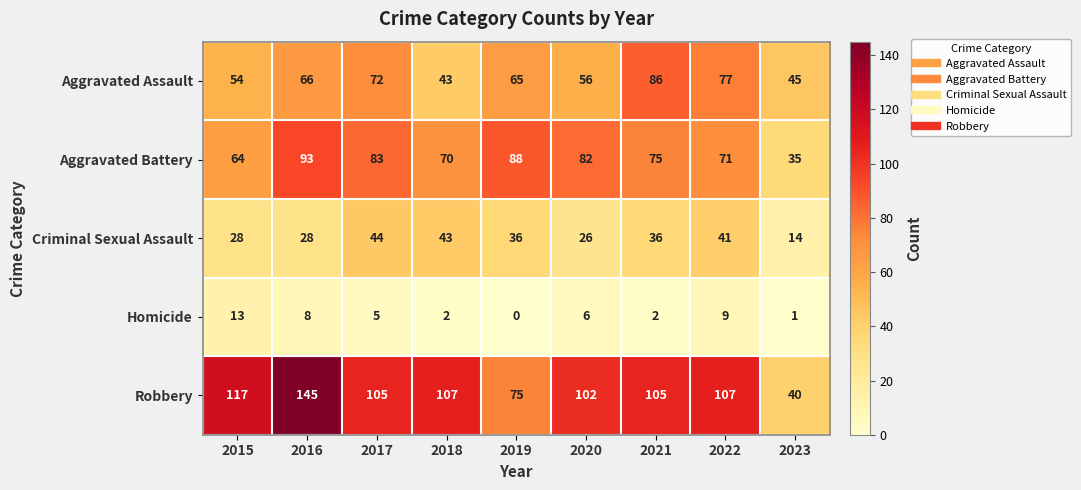

What is the sum of the Aggravated Assault values at 2016 and 2015?

120